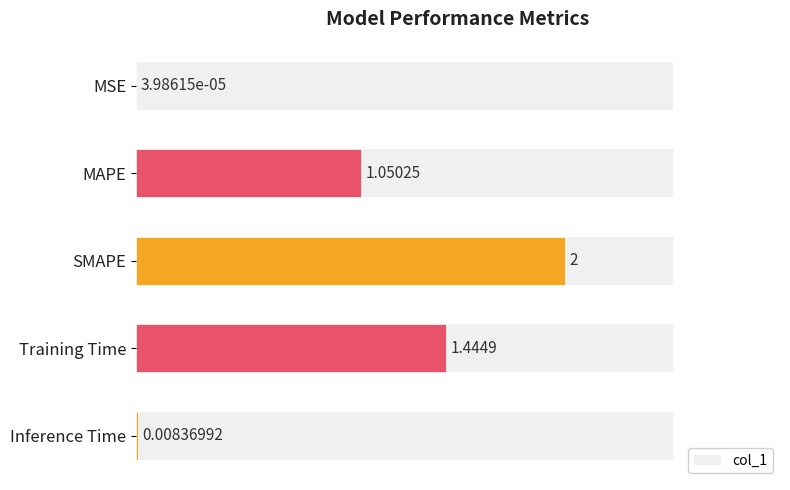

Which label corresponds to the largest value in the chart?

SMAPE